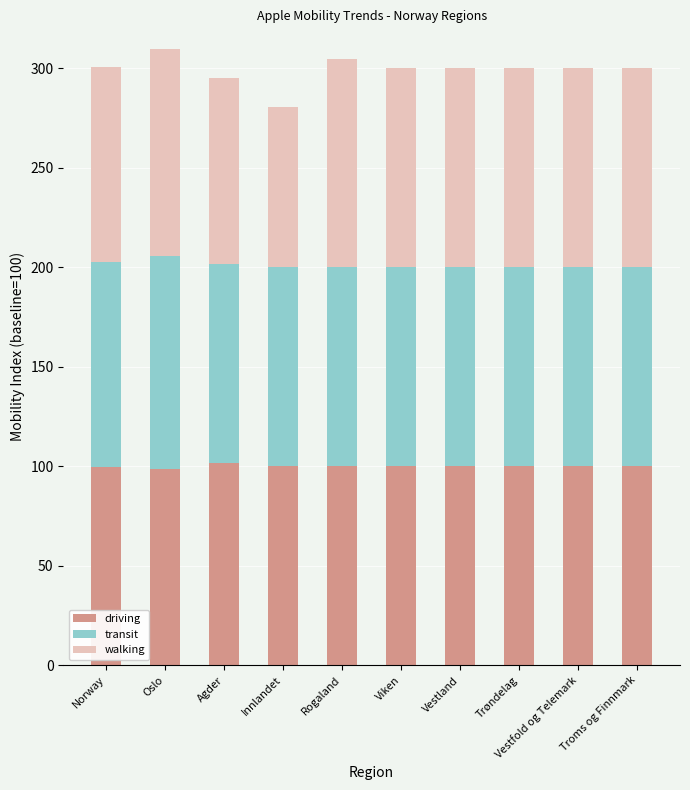

Is it true that driving equals 23.7 at Viken?

False